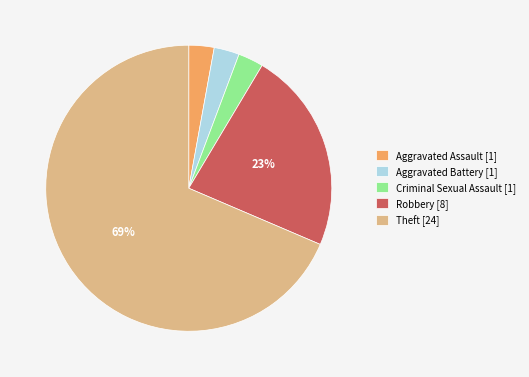

Does Aggravated Assault [1] account for over 50% of the chart?

No